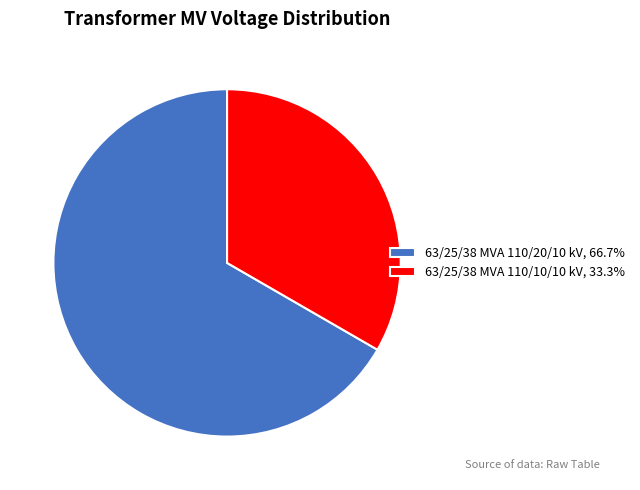

Which slice is the largest?

63/25/38 MVA 110/20/10 kV